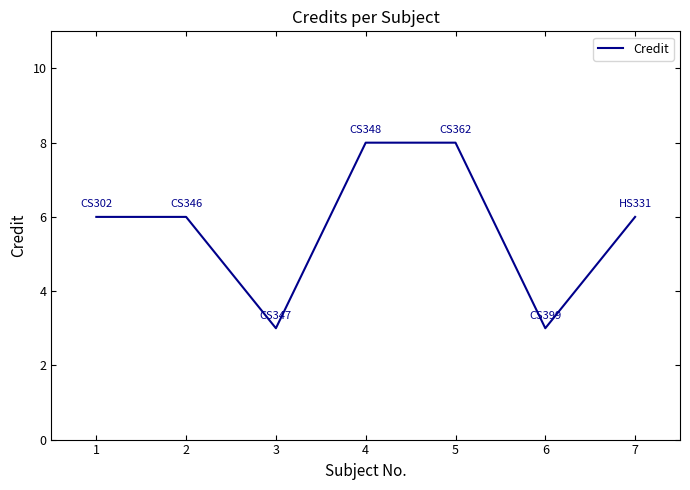

Reading left to right, list all the values displayed in this chart.

6	6	3	8	8	3	6